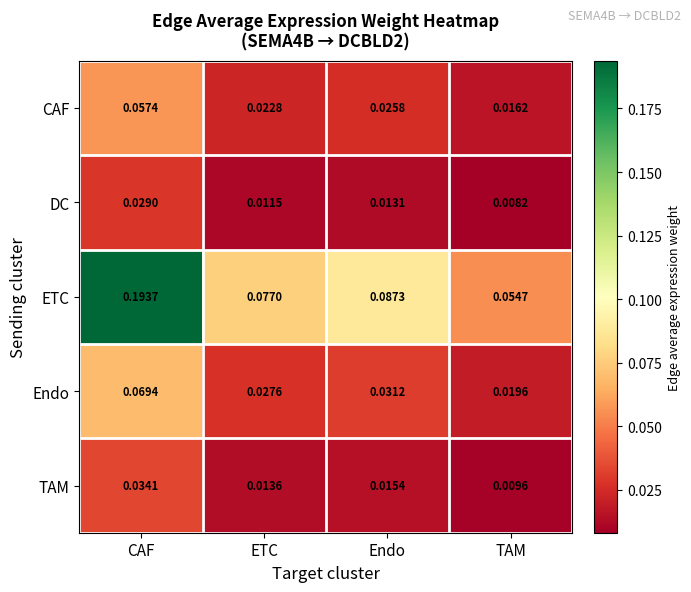

Which series has the widest spread of values?

ETC